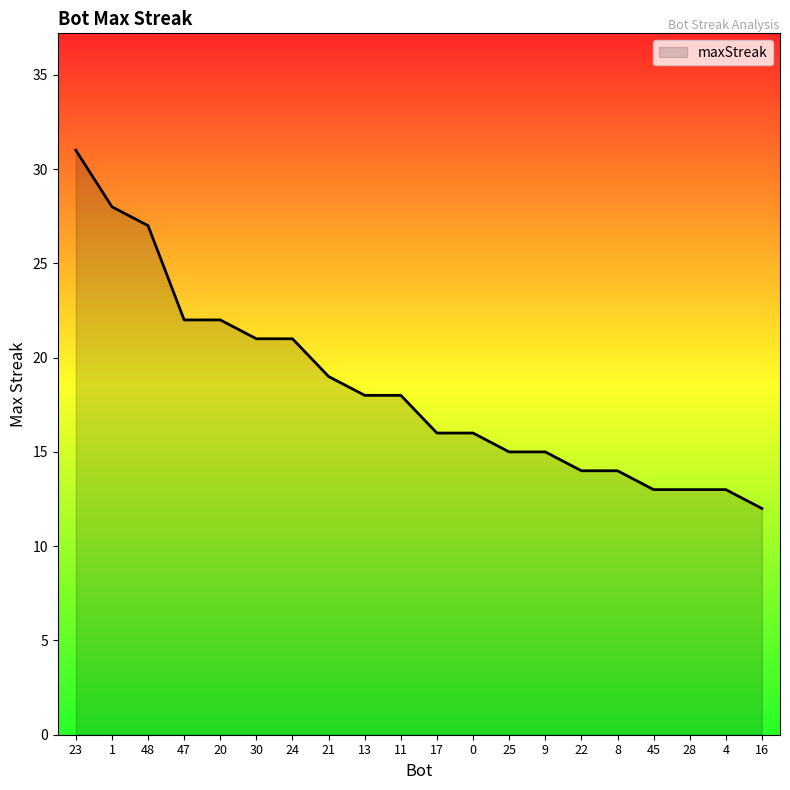

True or false: the data shows 33 at 47.

False